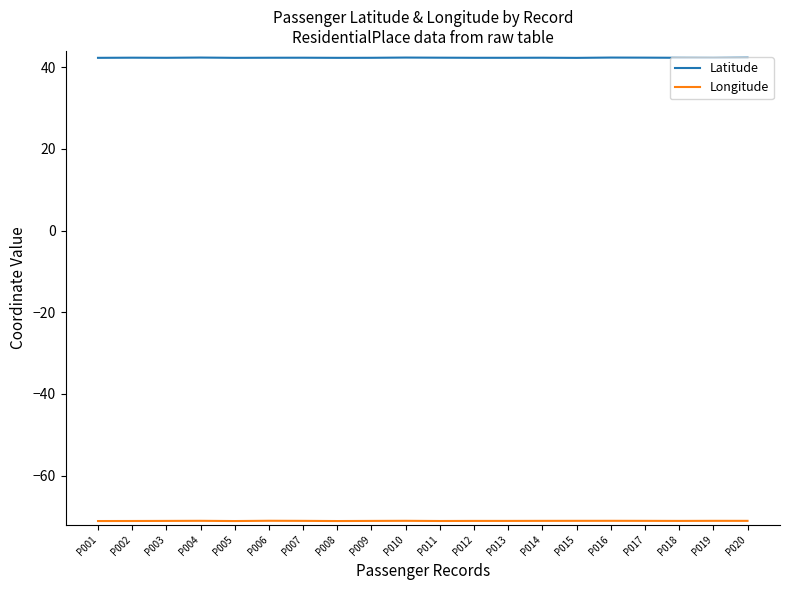

In Latitude, how many points are higher than both neighbors (excluding endpoints)?

6